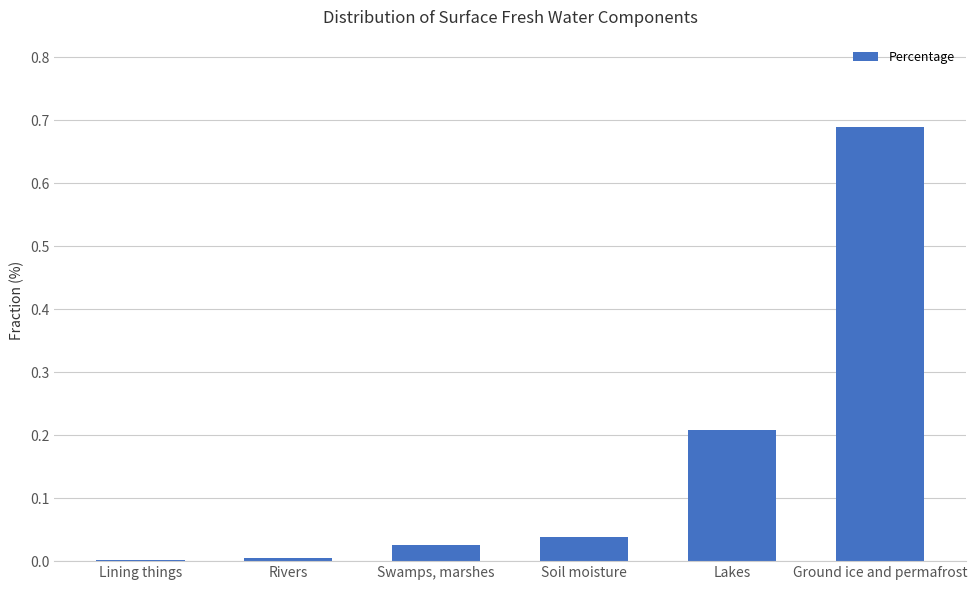

What is the sum of all values?

1.0